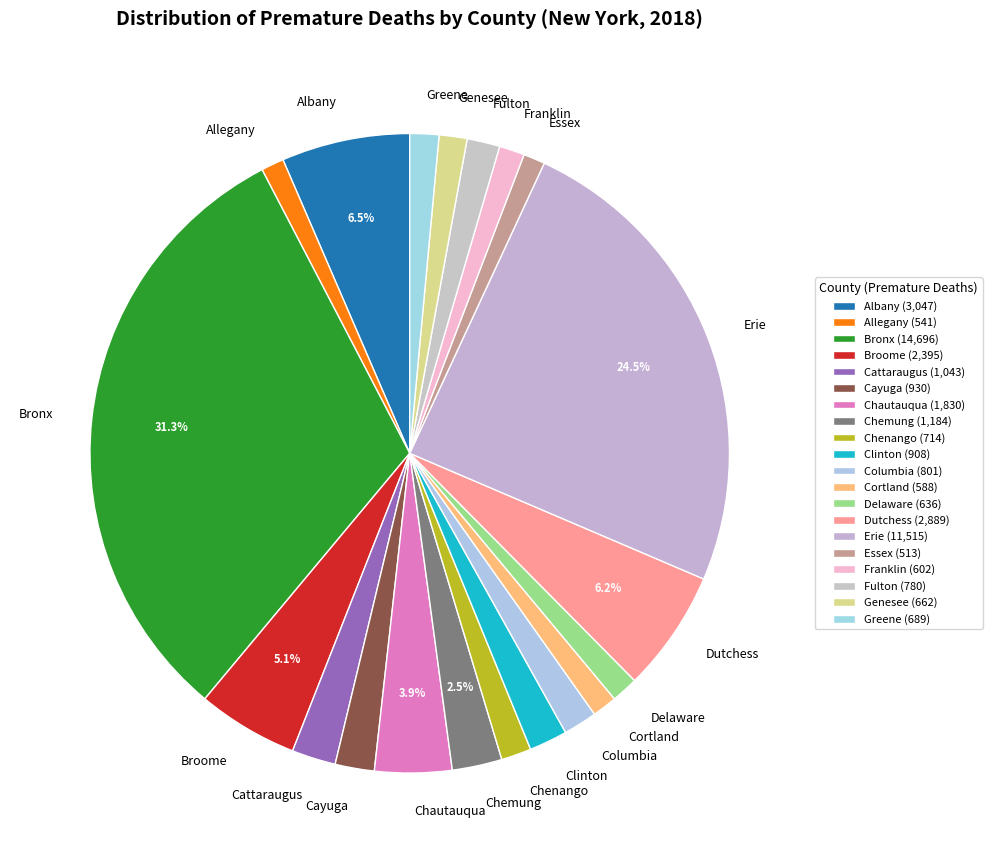

Count the number of slices in the pie.

20